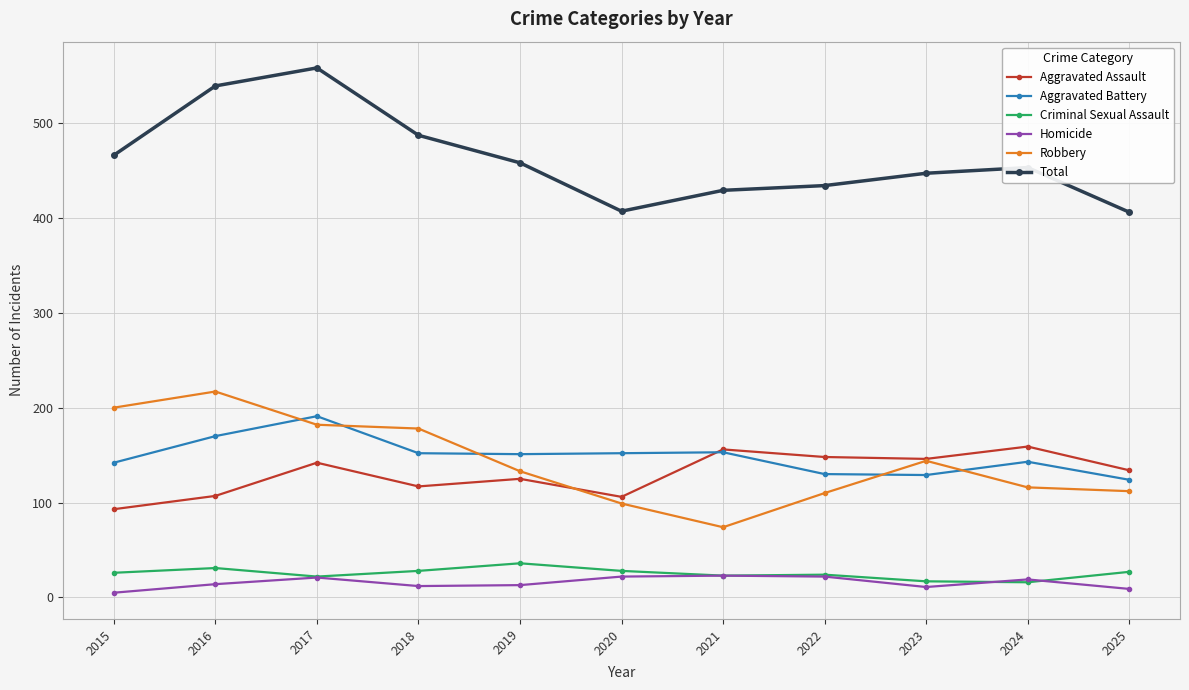

Where is the first local maximum for Aggravated Assault?

2017